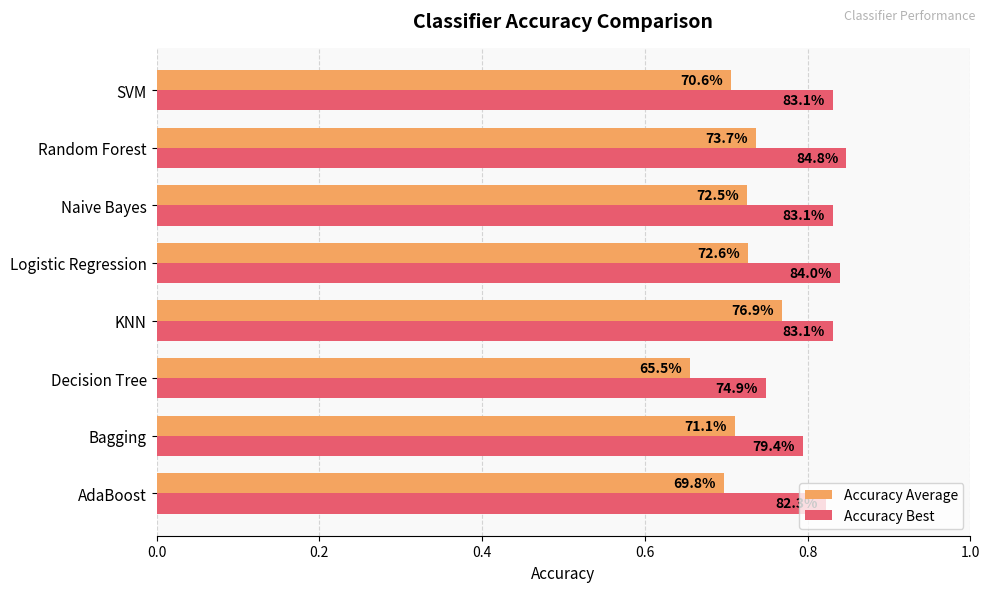

What position from the left is Bagging?

2